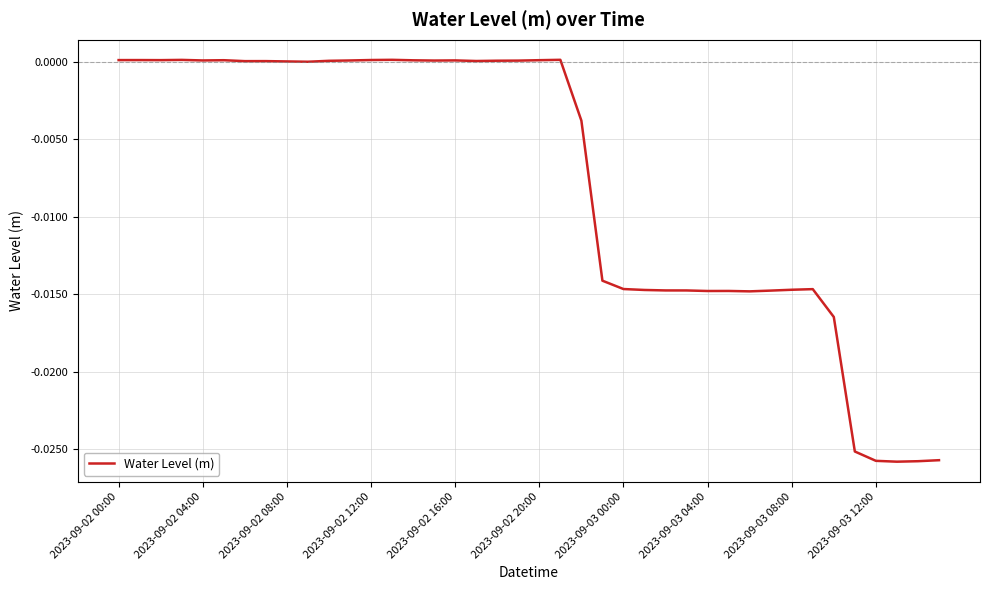

Is it true that the value at 2023-09-02 12:00 is 0.0?

True